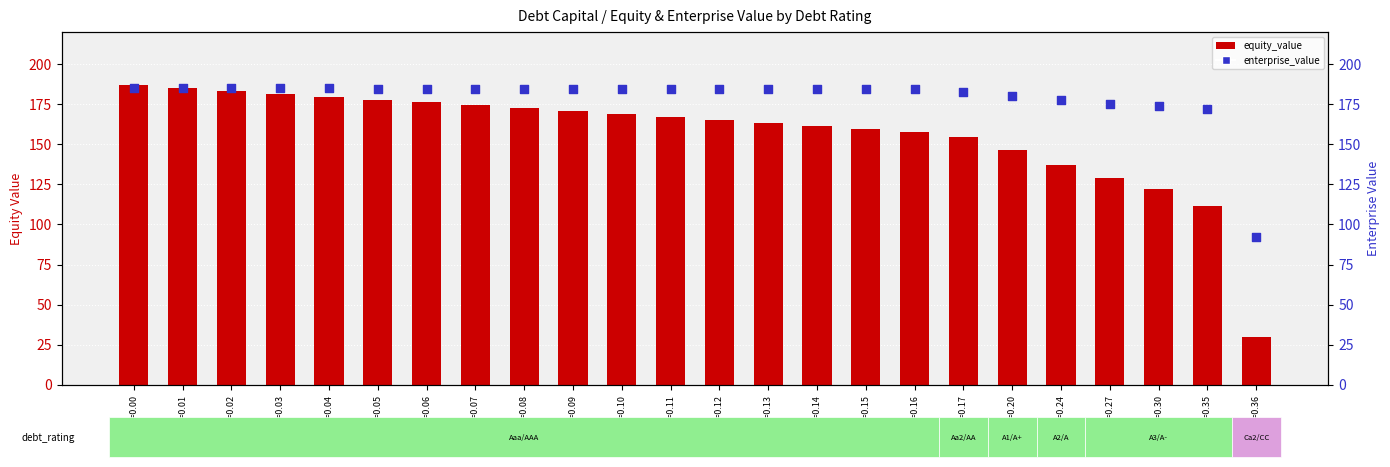

Is the value of equity_value at dc=0.30 greater than the value of enterprise_value at dc=0.04?

No